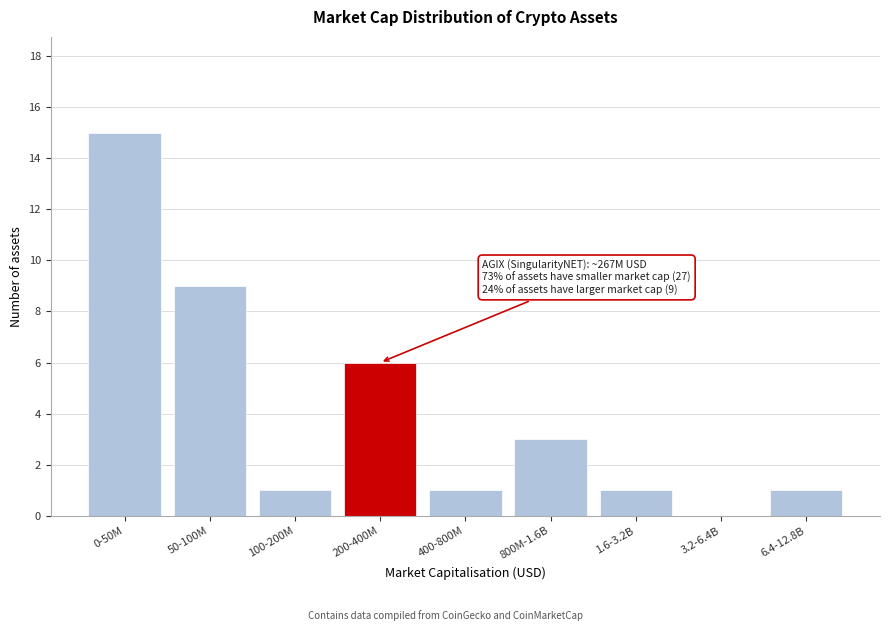

Reading left to right, transcribe all the data shown in this chart.

0-50M=15	50-100M=9	100-200M=1	200-400M=6	400-800M=1	800M-1.6B=3	1.6-3.2B=1	3.2-6.4B=0	6.4-12.8B=1